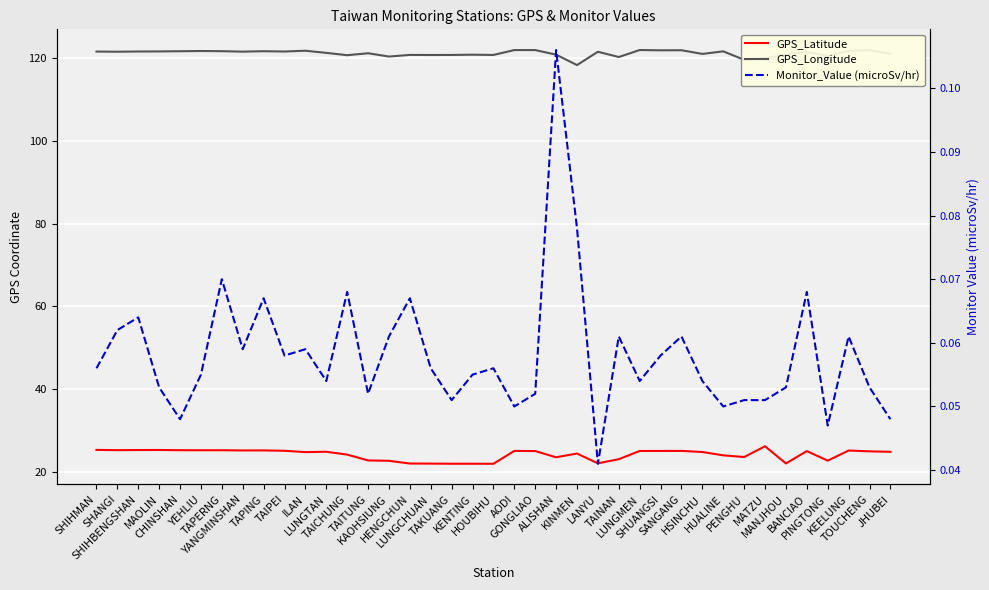

Reading left to right, list all the values displayed in this chart.

GPS_Latitude: SHIHMAN=25.3	SHANGI=25.2	SHIHBENGSHAN=25.3	MAOLIN=25.3	CHINSHAN=25.2	YEHLIU=25.2	TAPERNG=25.2	YANGMINSHAN=25.2	TAPING=25.2	TAIPEI=25.1	ILAN=24.8	LUNGTAN=24.8	TAICHUNG=24.1	TAITUNG=22.8	KAOHSIUNG=22.6	HENGCHUN=22.0	LUNGCHUAN=22.0	TAKUANG=21.9	KENTING=21.9	HOUBIHU=21.9	AODI=25.1	GONGLIAO=25.0	ALISHAN=23.5	KINMEN=24.4	LANYU=22.1	TAINAN=23.0	LUNGMEN=25.0	SHUANGSI=25.0	SANGANG=25.1	HSINCHU=24.8	HUALINE=24.0	PENGHU=23.6	MATZU=26.2	MANJHOU=22.0	BANCIAO=25.0	PINGTONG=22.7	KEELUNG=25.1	TOUCHENG=24.9	JHUBEI=24.8
GPS_Longitude: SHIHMAN=121.6	SHANGI=121.5	SHIHBENGSHAN=121.6	MAOLIN=121.6	CHINSHAN=121.6	YEHLIU=121.7	TAPERNG=121.7	YANGMINSHAN=121.5	TAPING=121.6	TAIPEI=121.6	ILAN=121.8	LUNGTAN=121.2	TAICHUNG=120.7	TAITUNG=121.2	KAOHSIUNG=120.3	HENGCHUN=120.8	LUNGCHUAN=120.7	TAKUANG=120.7	KENTING=120.8	HOUBIHU=120.7	AODI=121.9	GONGLIAO=121.9	ALISHAN=120.8	KINMEN=118.3	LANYU=121.5	TAINAN=120.2	LUNGMEN=121.9	SHUANGSI=121.9	SANGANG=121.9	HSINCHU=121.0	HUALINE=121.6	PENGHU=119.6	MATZU=119.9	MANJHOU=120.8	BANCIAO=121.4	PINGTONG=120.5	KEELUNG=121.7	TOUCHENG=121.9	JHUBEI=121.0
Monitor_Value (microSv/hr): SHIHMAN=0.1	SHANGI=0.1	SHIHBENGSHAN=0.1	MAOLIN=0.1	CHINSHAN=0.0	YEHLIU=0.1	TAPERNG=0.1	YANGMINSHAN=0.1	TAPING=0.1	TAIPEI=0.1	ILAN=0.1	LUNGTAN=0.1	TAICHUNG=0.1	TAITUNG=0.1	KAOHSIUNG=0.1	HENGCHUN=0.1	LUNGCHUAN=0.1	TAKUANG=0.1	KENTING=0.1	HOUBIHU=0.1	AODI=0.1	GONGLIAO=0.1	ALISHAN=0.1	KINMEN=0.1	LANYU=0.0	TAINAN=0.1	LUNGMEN=0.1	SHUANGSI=0.1	SANGANG=0.1	HSINCHU=0.1	HUALINE=0.1	PENGHU=0.1	MATZU=0.1	MANJHOU=0.1	BANCIAO=0.1	PINGTONG=0.0	KEELUNG=0.1	TOUCHENG=0.1	JHUBEI=0.0